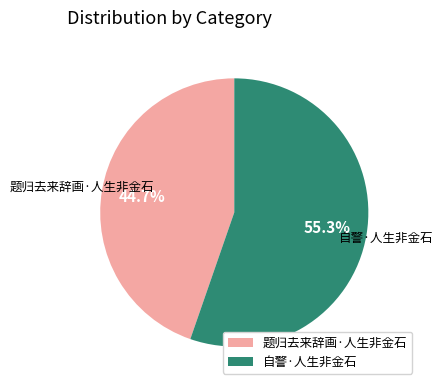

To the nearest percent, what is the average slice percentage?

50%